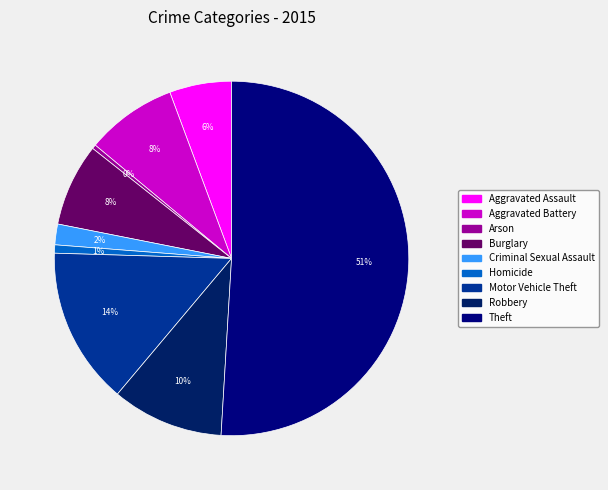

Between Aggravated Assault and Burglary, which is larger?

Burglary